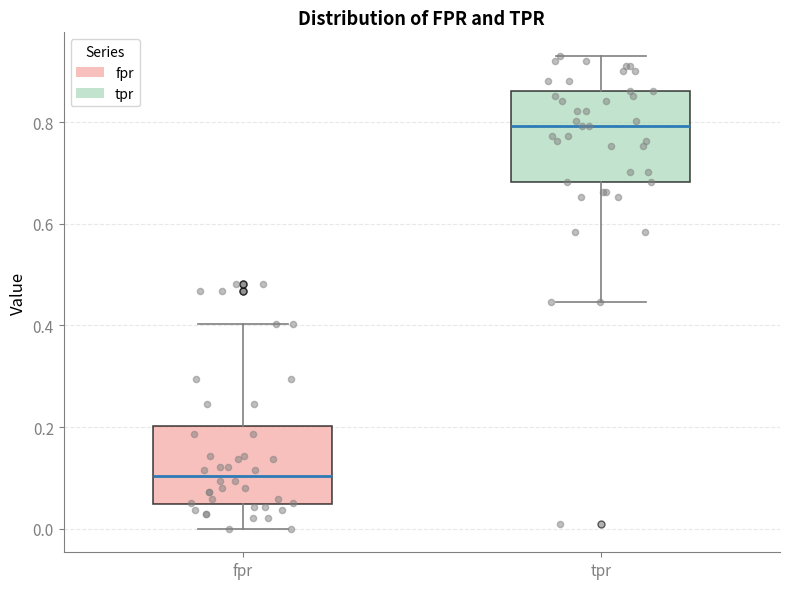

Where does the lower whisker of the box for fpr end on the y-axis? The values are not printed on the chart, so give them approximately, as read against the axis.

0.00